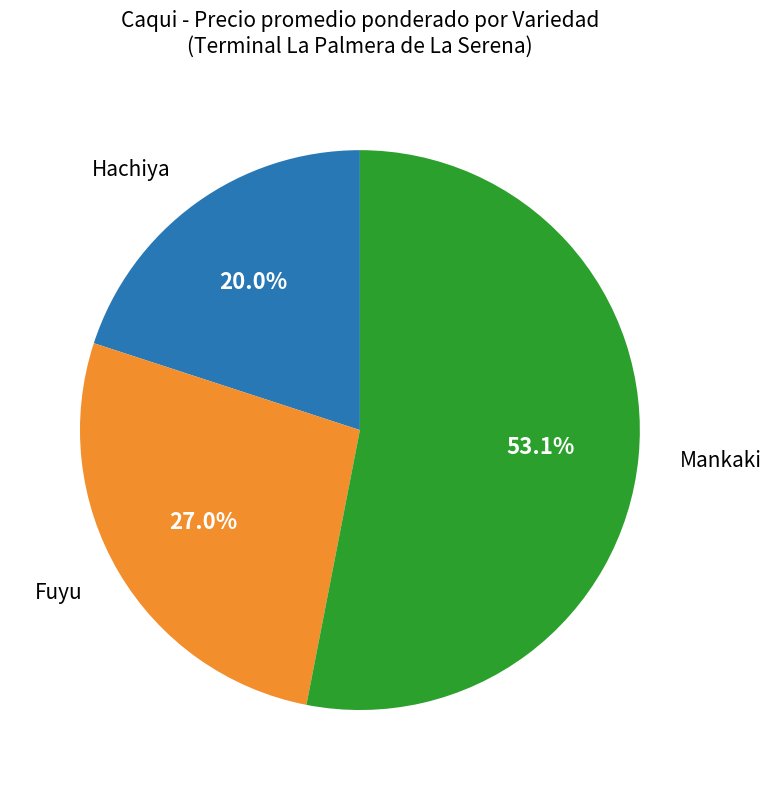

Is there a majority slice in this chart?

Yes